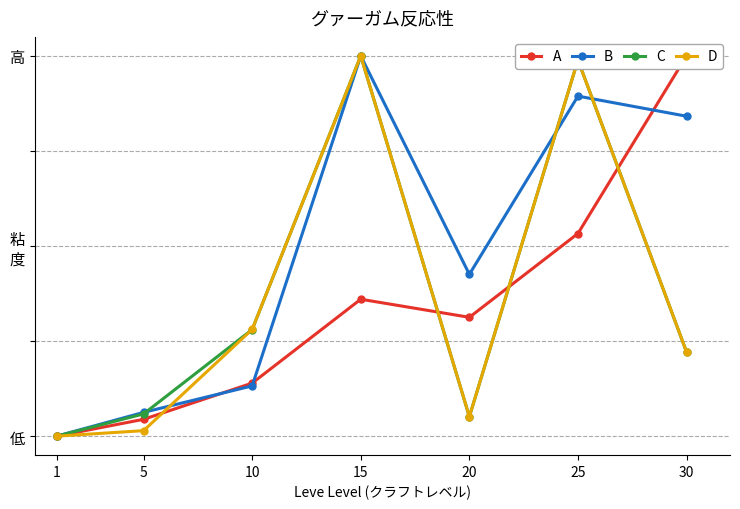

Rank the series at 25 from highest to lowest value.

D, C, B, A